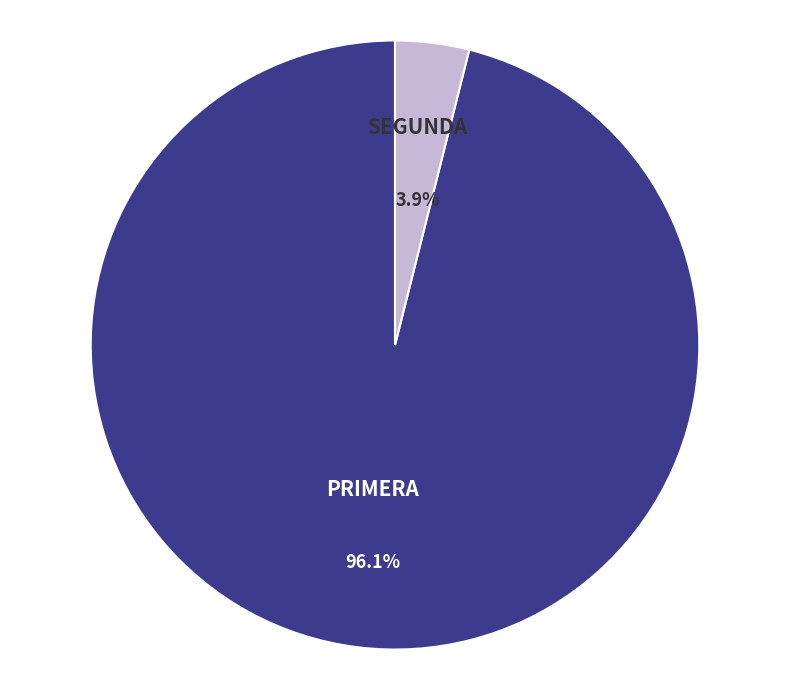

Count the number of slices in the pie.

2